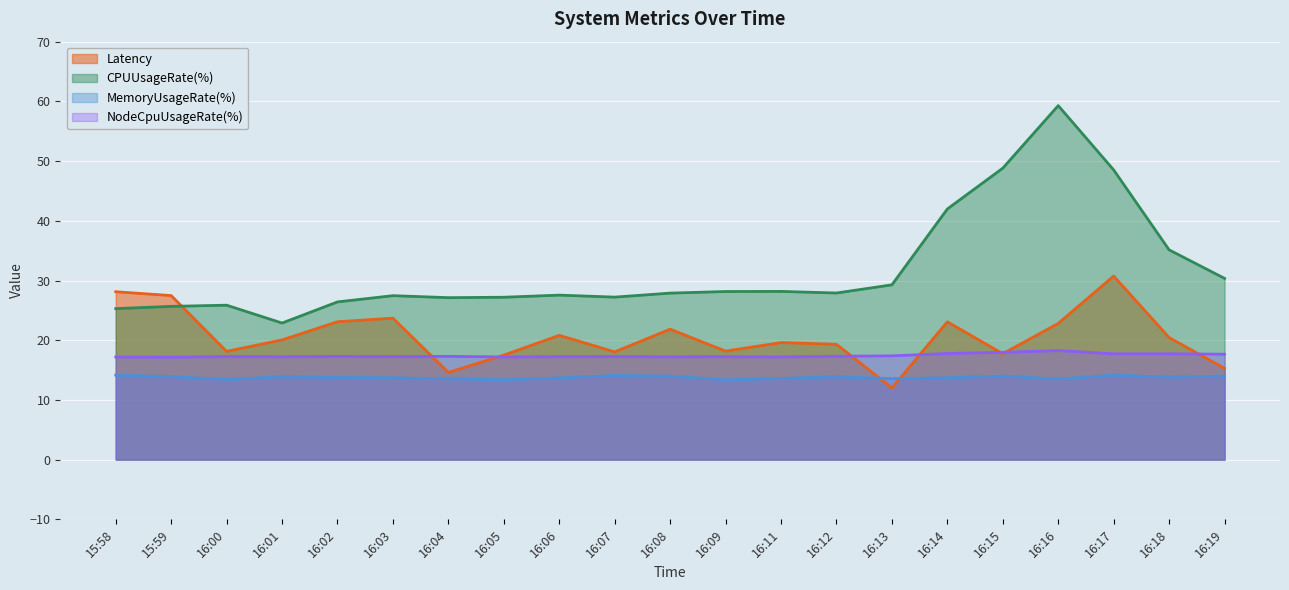

Rank the series at 16:14 from highest to lowest value.

CPUUsageRate(%), Latency, NodeCpuUsageRate(%), MemoryUsageRate(%)